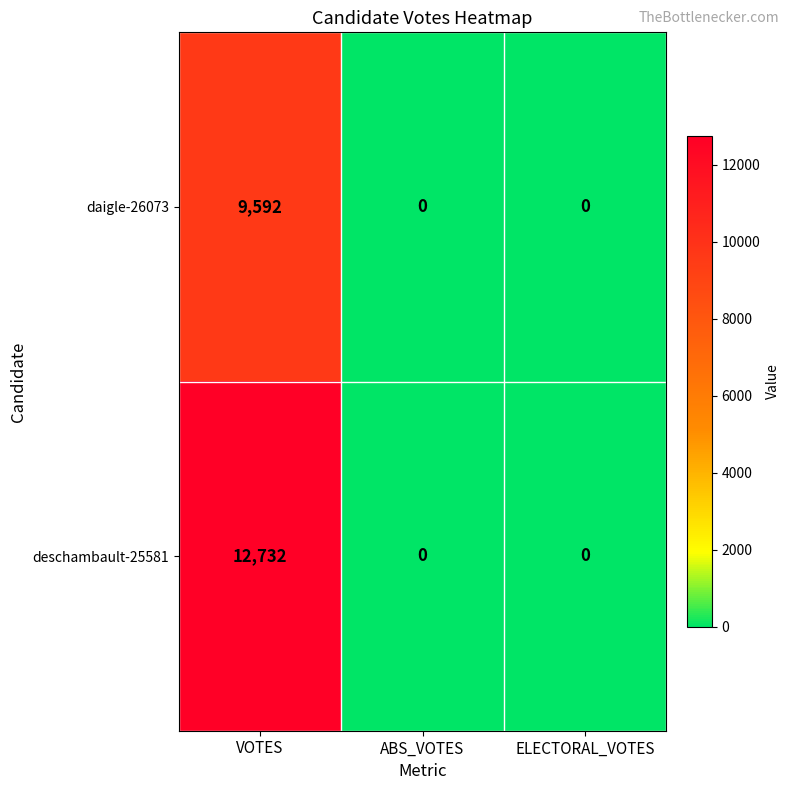

List the series in order of their peak value, highest first.

deschambault-25581, daigle-26073